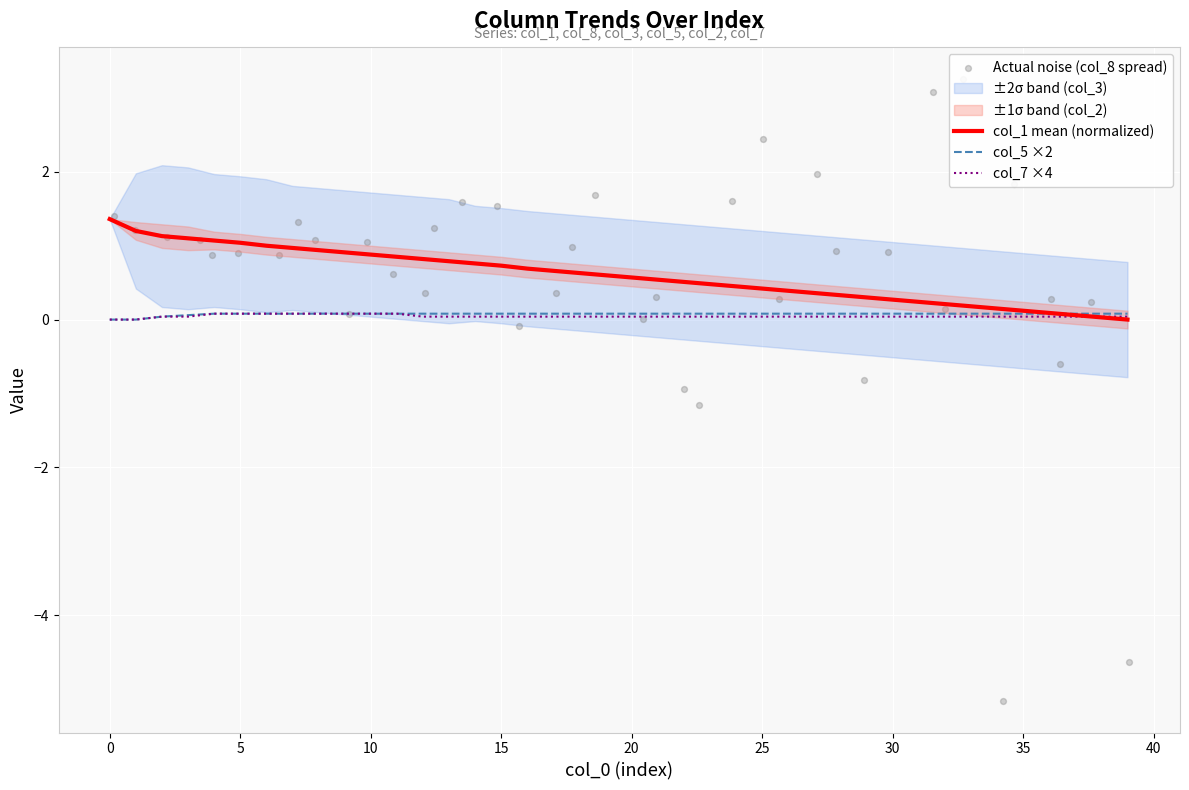

Which series contains the lowest Y value?

Actual noise (col_8 spread)